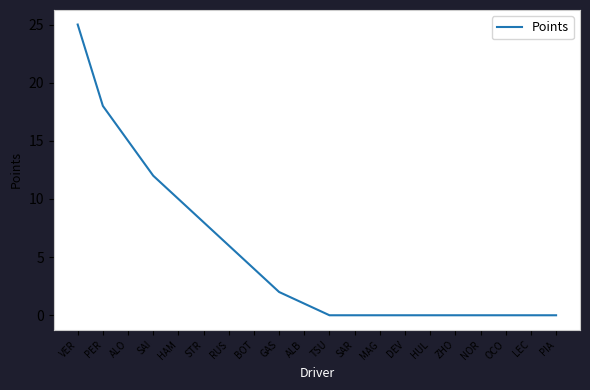

Which has a higher value, TSU or ALO?

ALO